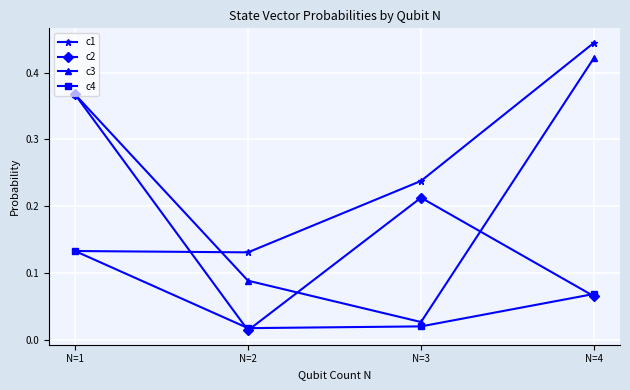

True or false: c3 has more than 2 interior local peaks.

False